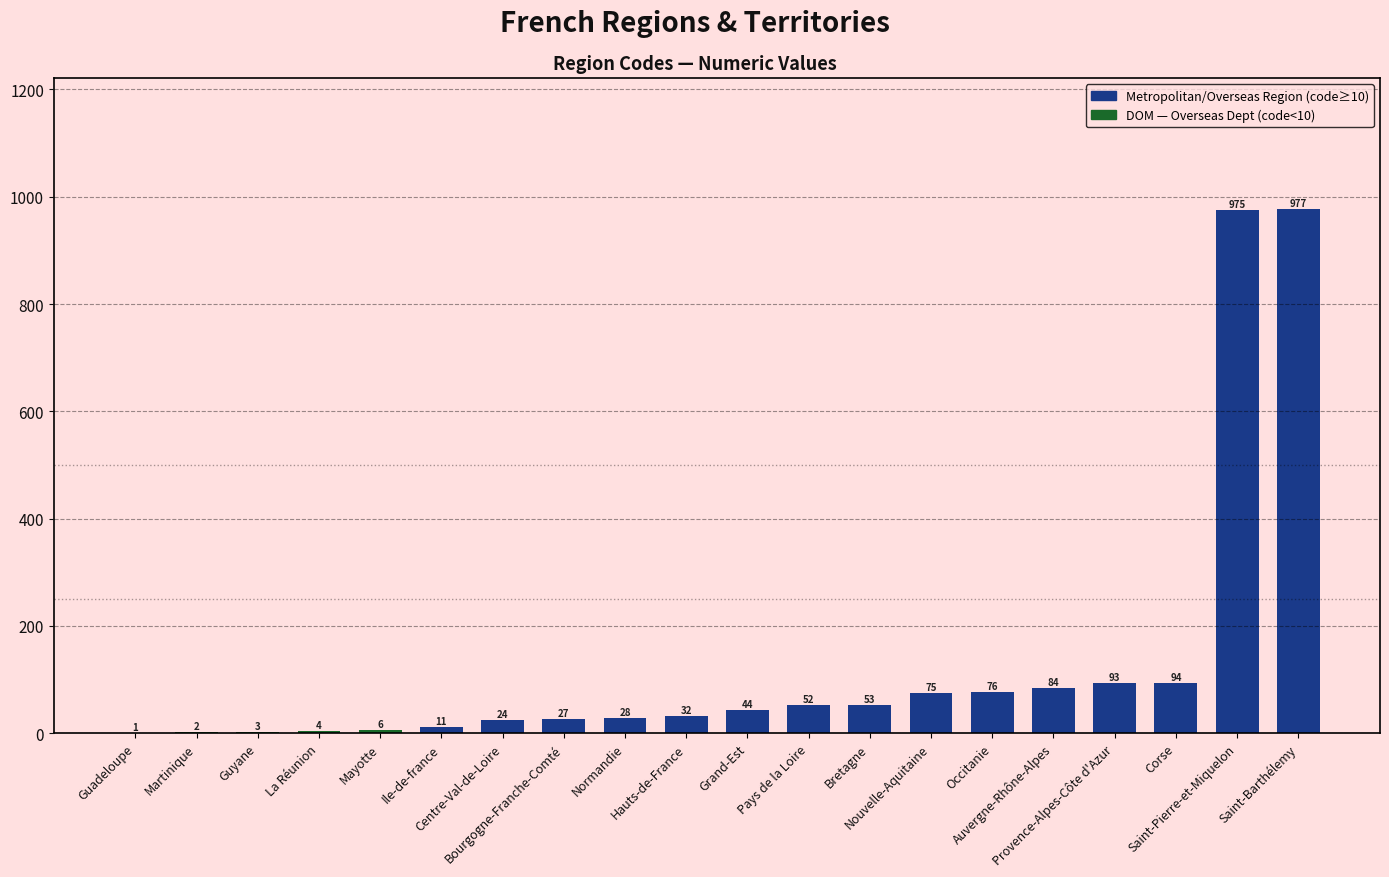

Which category has the highest value across all series?

Saint-Barthélemy